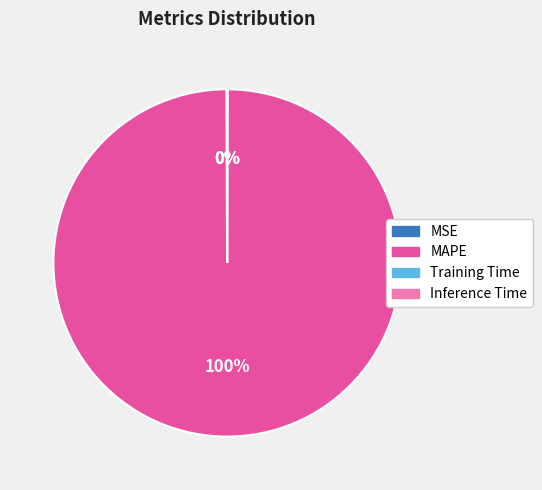

Which category accounts for the majority?

MAPE